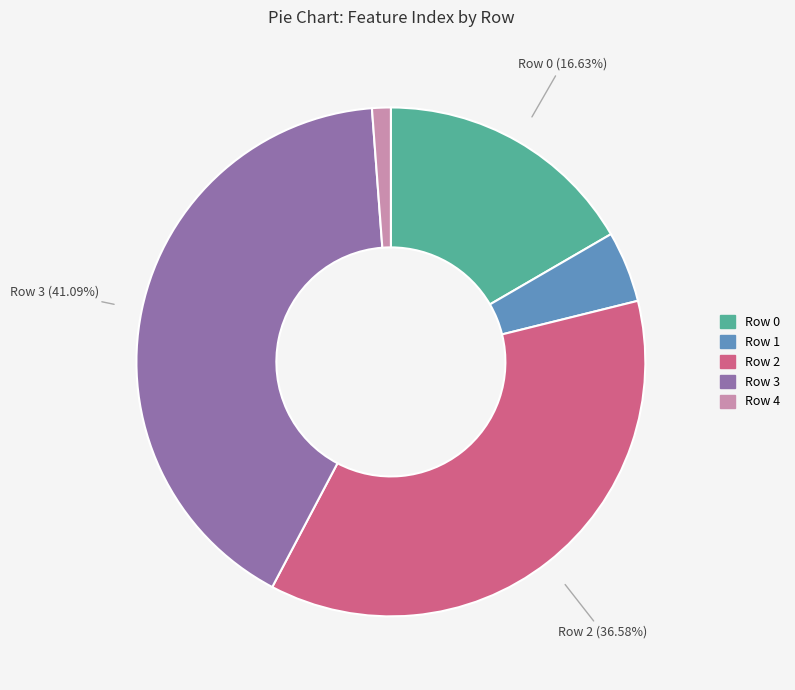

How many segments does this pie chart have?

5